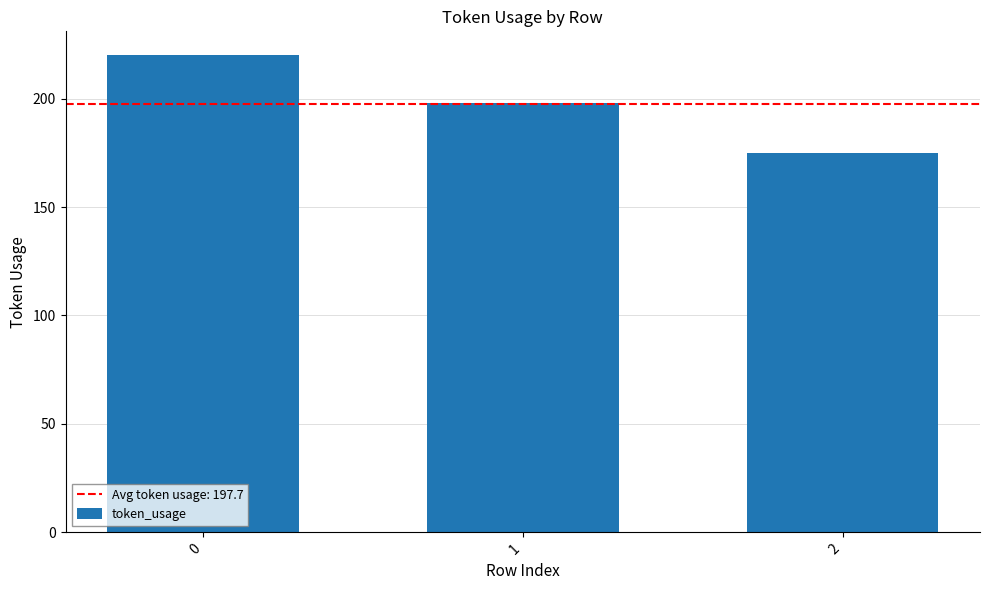

What is the difference between the values at 0 and 1?

22